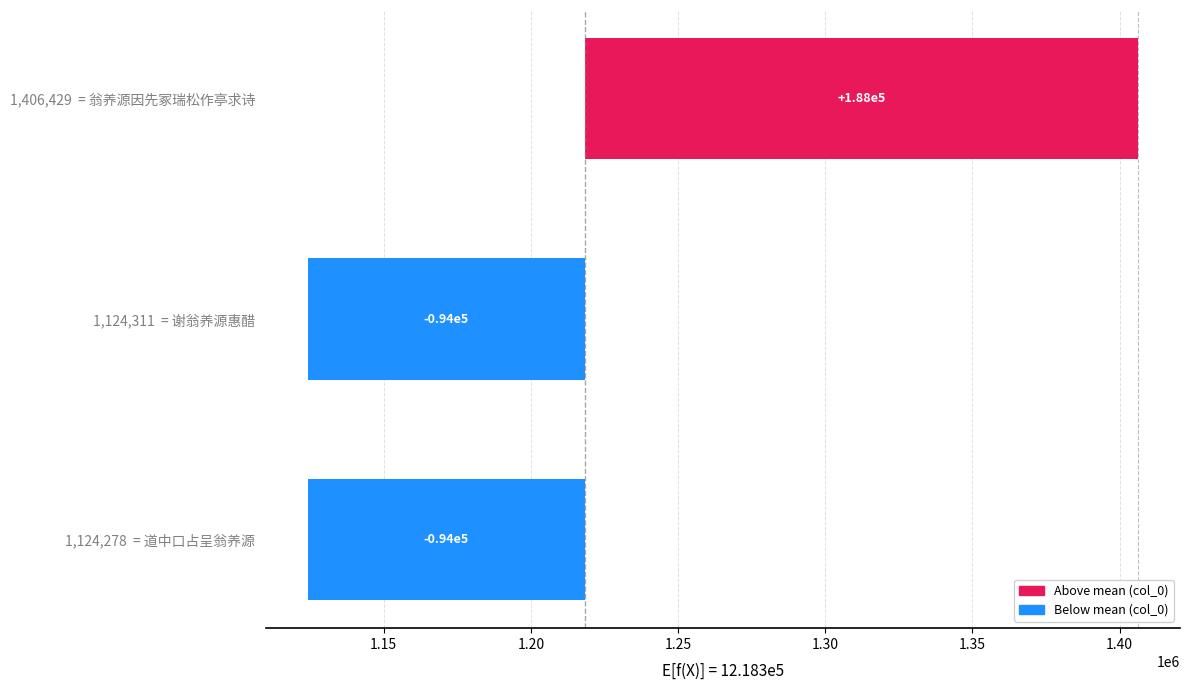

Is it true that the value at 1,124,278 = 道中口占呈翁养源 is -163407.9?

False